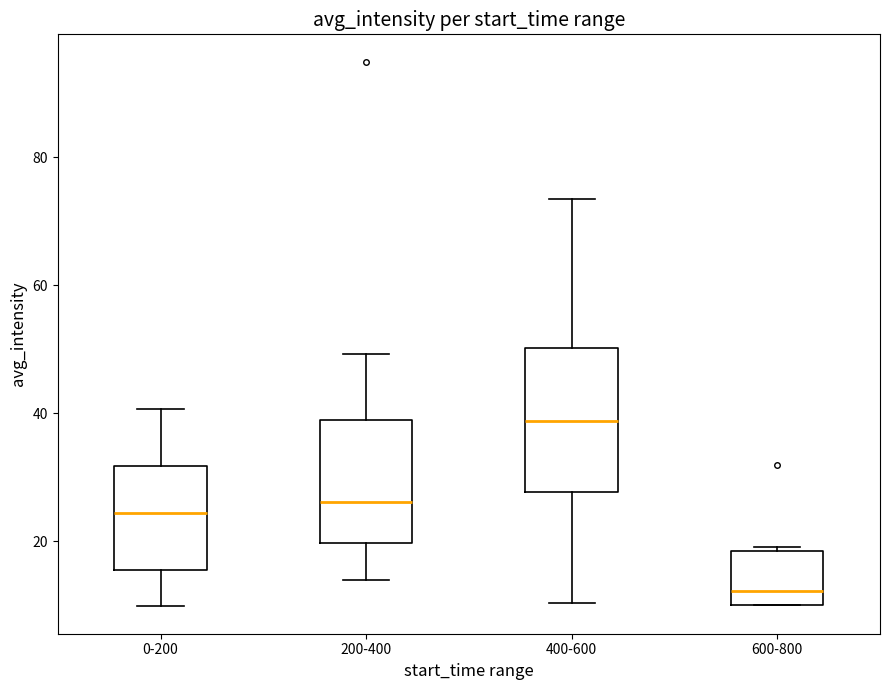

Which box's median line is the highest?

400-600